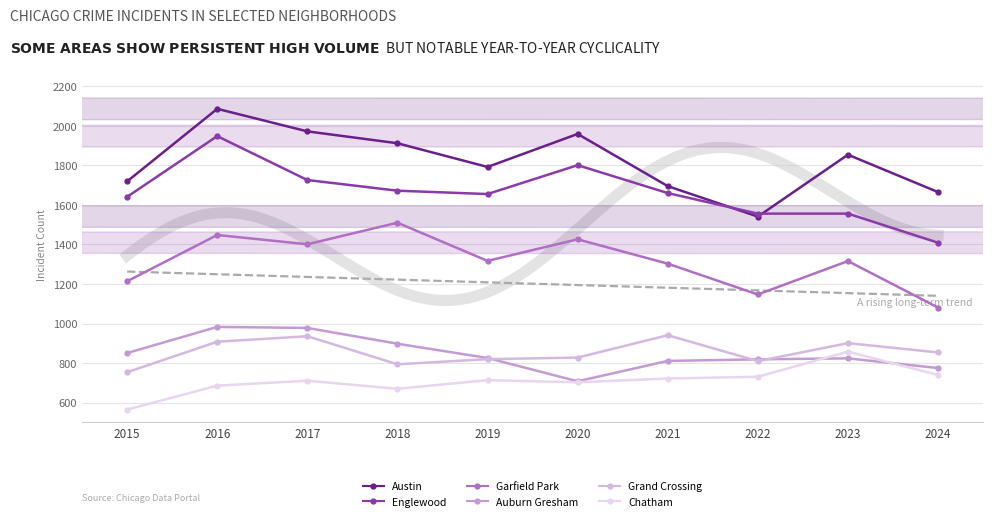

Which series has the widest spread of values?

Austin